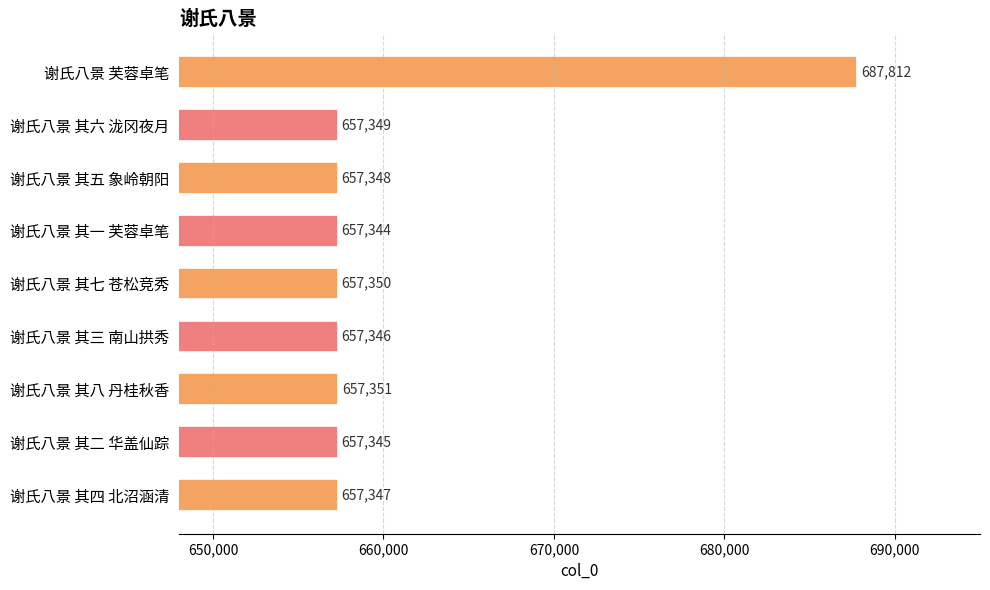

What is the difference between the maximum and minimum values?

30468